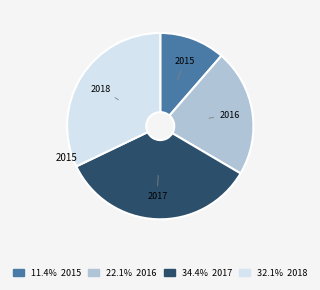

How many slices are in this pie chart?

4